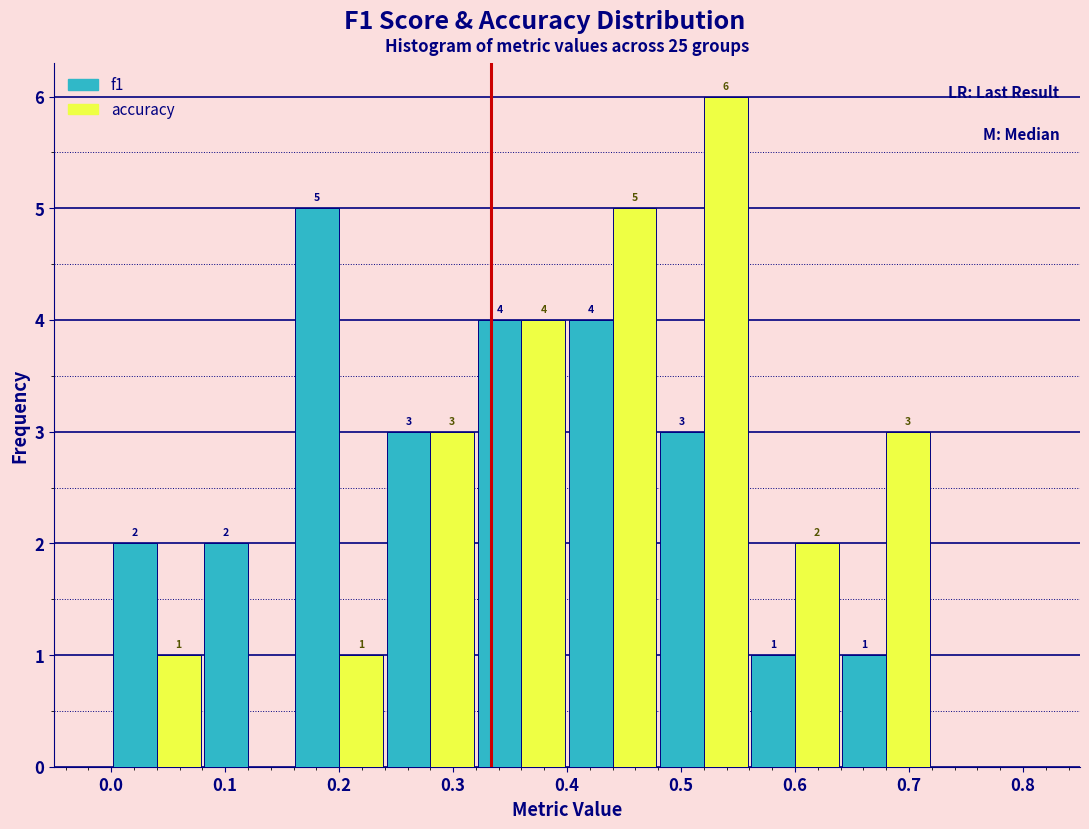

In the accuracy series, which range on the x-axis has the tallest bar?

0.48 to 0.56